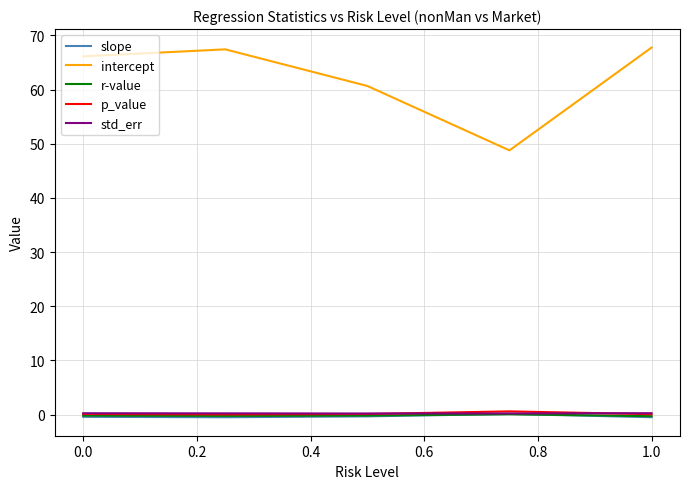

True or false: intercept and slope cross at least once.

False